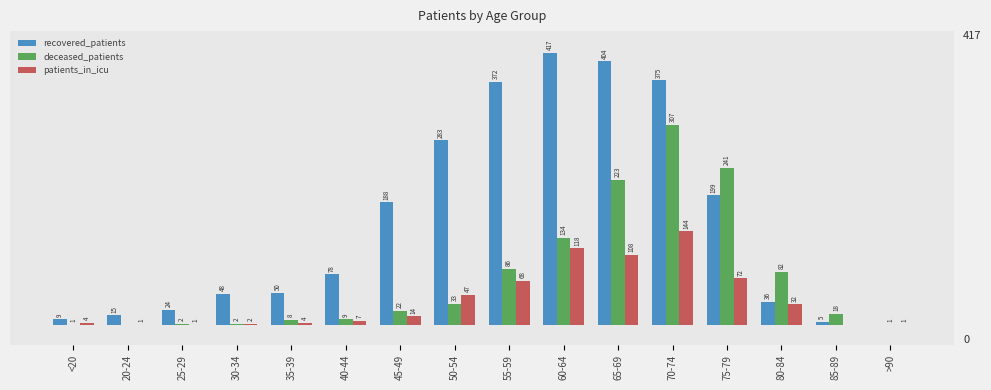

At which category does the chart reach its peak across all series?

60-64